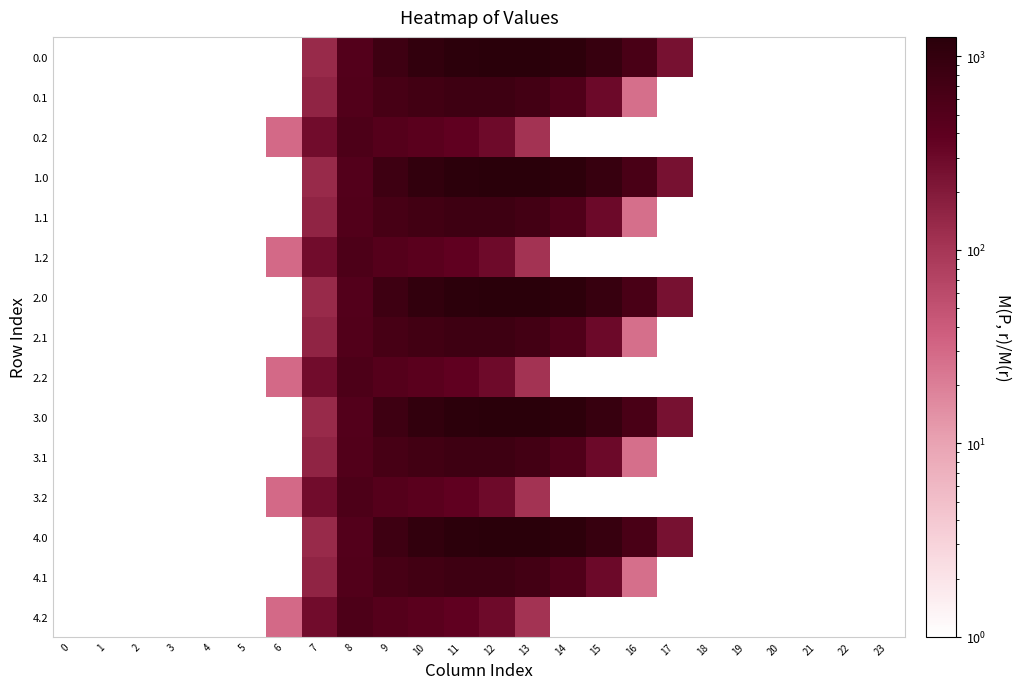

At which category is the sum across all series the highest?

11